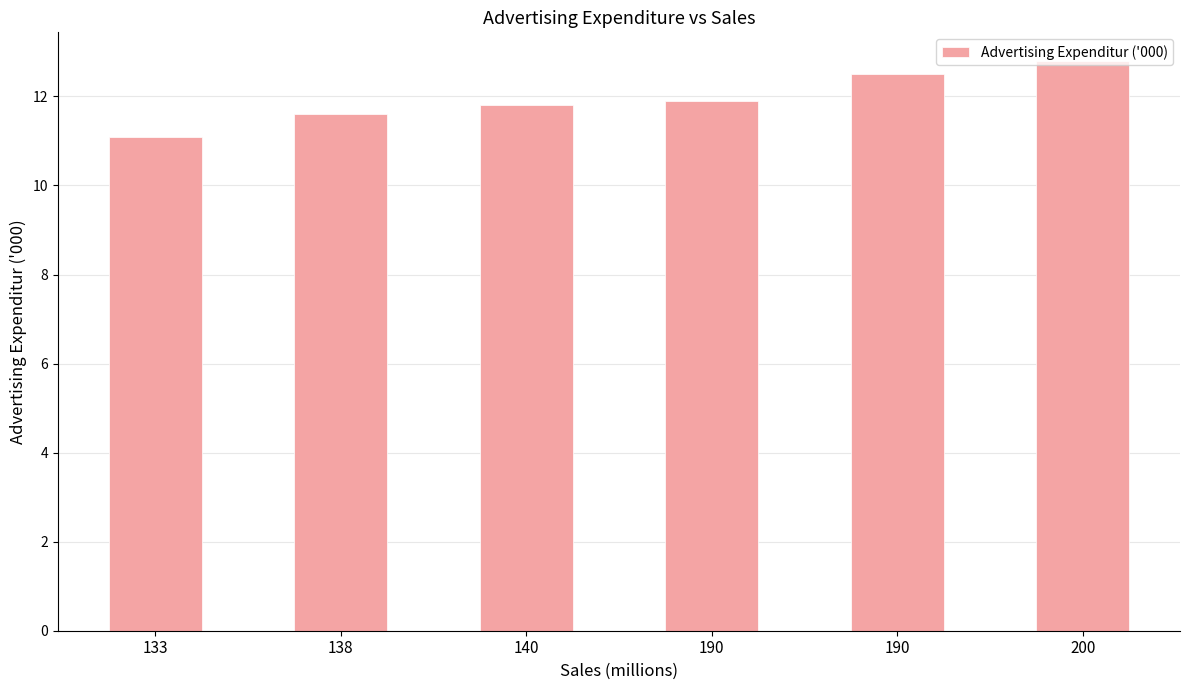

Does the chart contain any negative values?

No